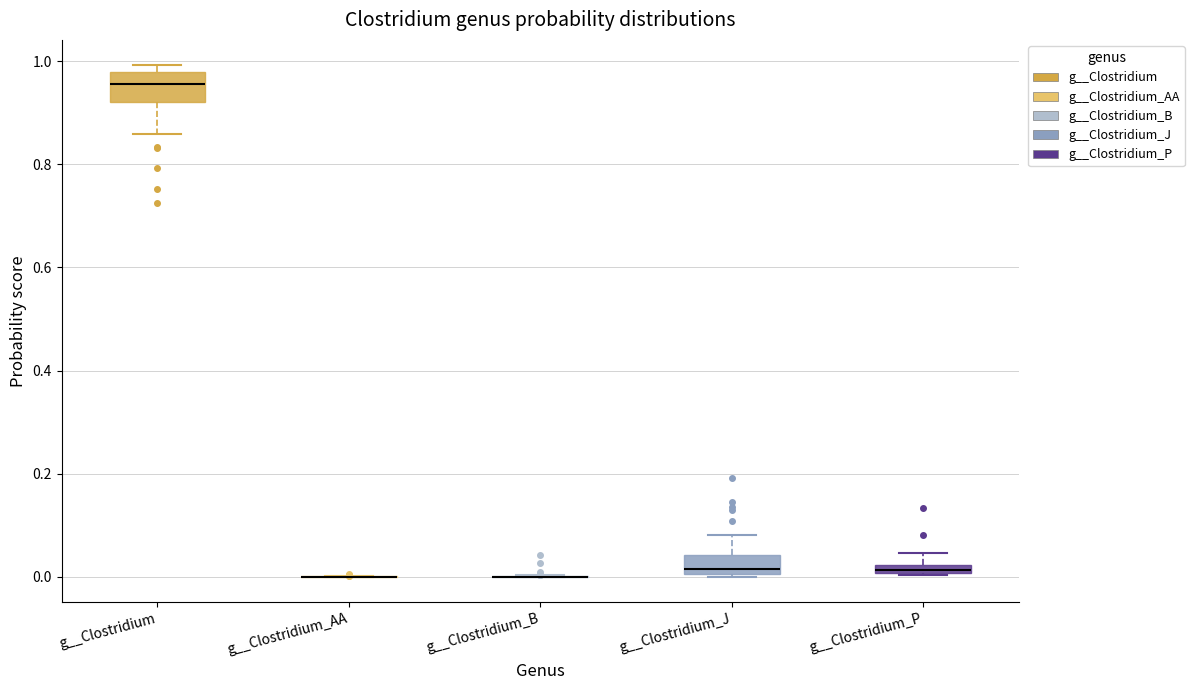

Where does the median line of the box for g__Clostridium sit on the y-axis? The values are not printed on the chart, so give them approximately, as read against the axis.

0.96